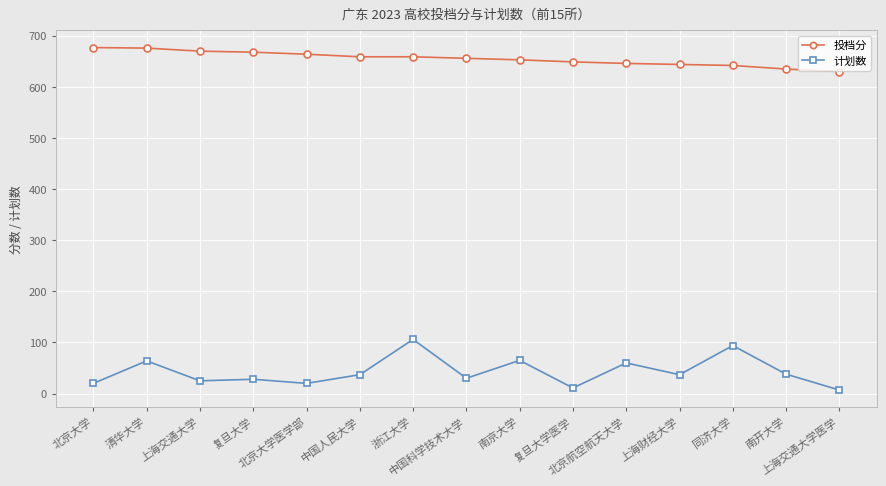

What is the label of the 2nd point from the right?

南开大学